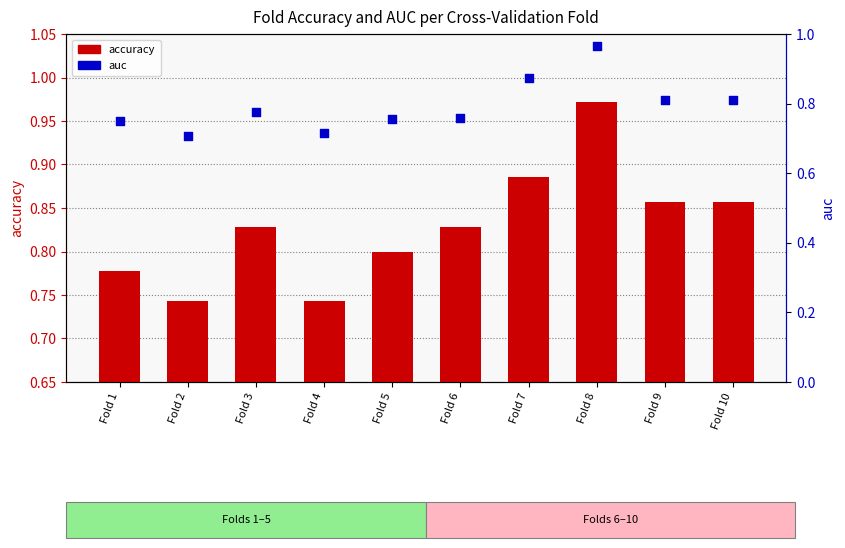

What is the total value across all series at Fold 4?

1.5